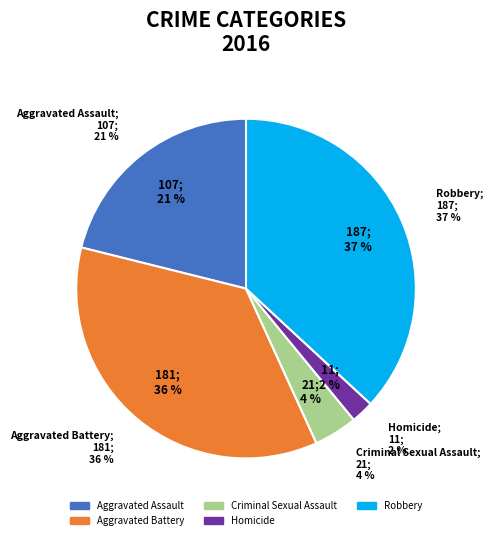

Between Homicide and Robbery, which is larger?

Robbery